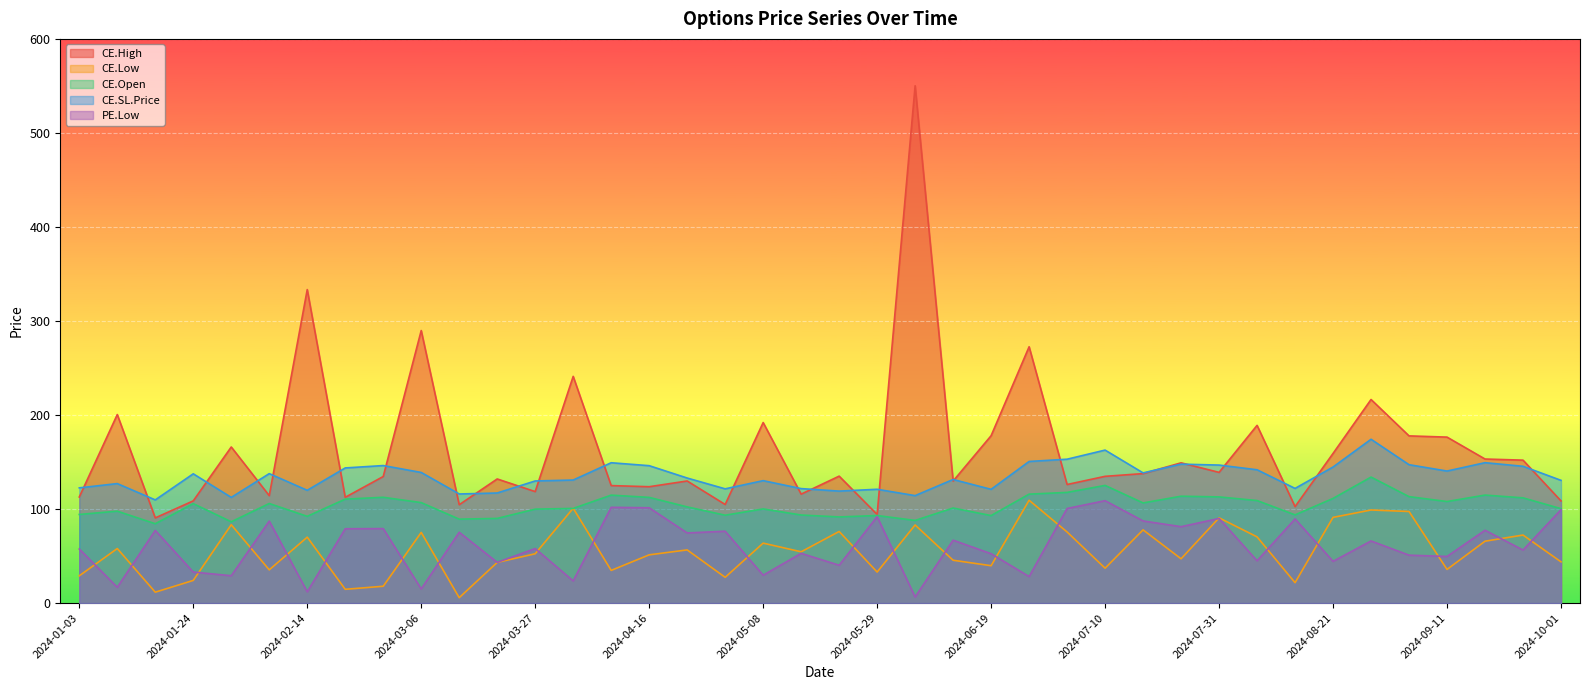

List the labels in order of CE.High value, largest first.

2024-06-05, 2024-02-14, 2024-03-06, 2024-06-26, 2024-04-03, 2024-08-28, 2024-01-10, 2024-05-08, 2024-08-07, 2024-06-19, 2024-09-04, 2024-09-11, 2024-01-31, 2024-08-21, 2024-09-18, 2024-09-25, 2024-07-24, 2024-07-31, 2024-07-16, 2024-05-22, 2024-07-10, 2024-02-28, 2024-03-20, 2024-04-24, 2024-06-12, 2024-07-03, 2024-04-09, 2024-04-16, 2024-03-27, 2024-05-15, 2024-02-07, 2024-01-03, 2024-02-21, 2024-01-24, 2024-10-01, 2024-04-30, 2024-03-13, 2024-08-13, 2024-05-29, 2024-01-17